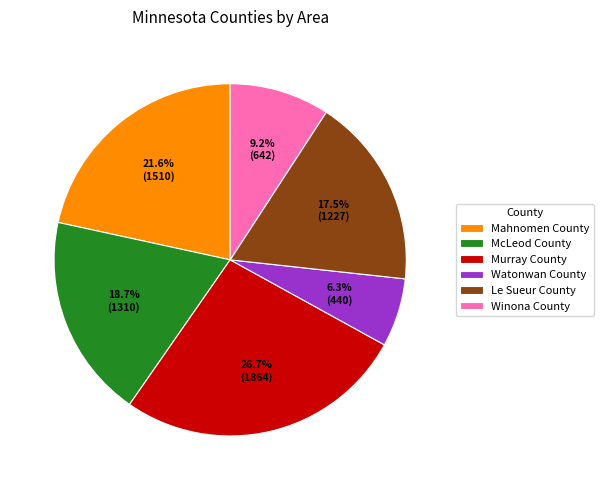

Is it true that Mahnomen County is 36% of the pie?

False